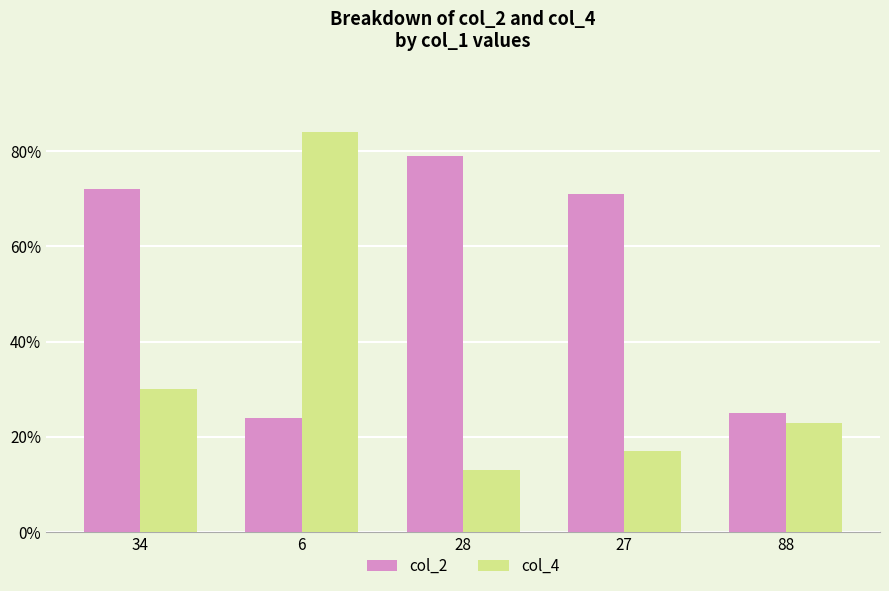

What position from the right is 88?

1